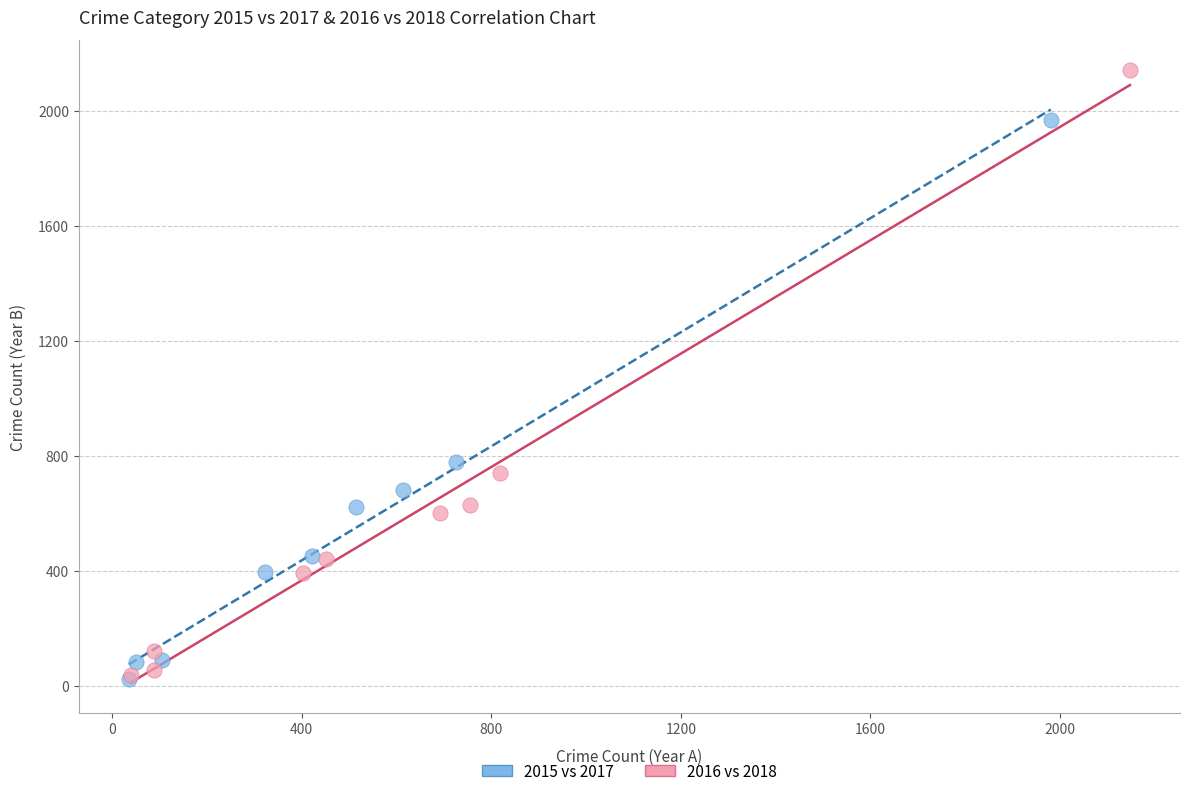

Which series has the widest spread of Y values?

2016 vs 2018